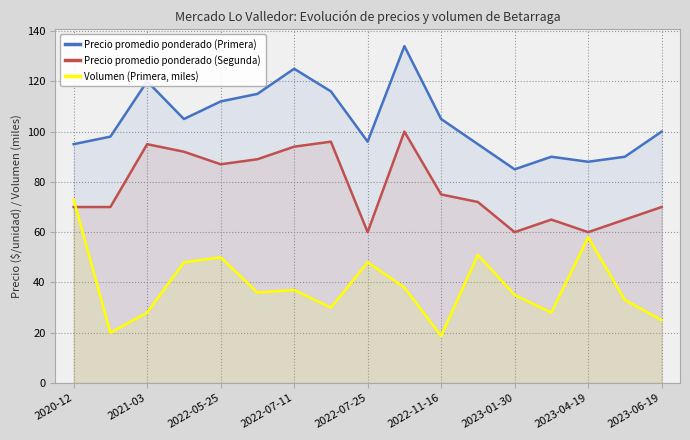

After their last crossing, which series has the higher values: Precio promedio ponderado (Segunda) or Volumen (Primera, miles)?

Precio promedio ponderado (Segunda)